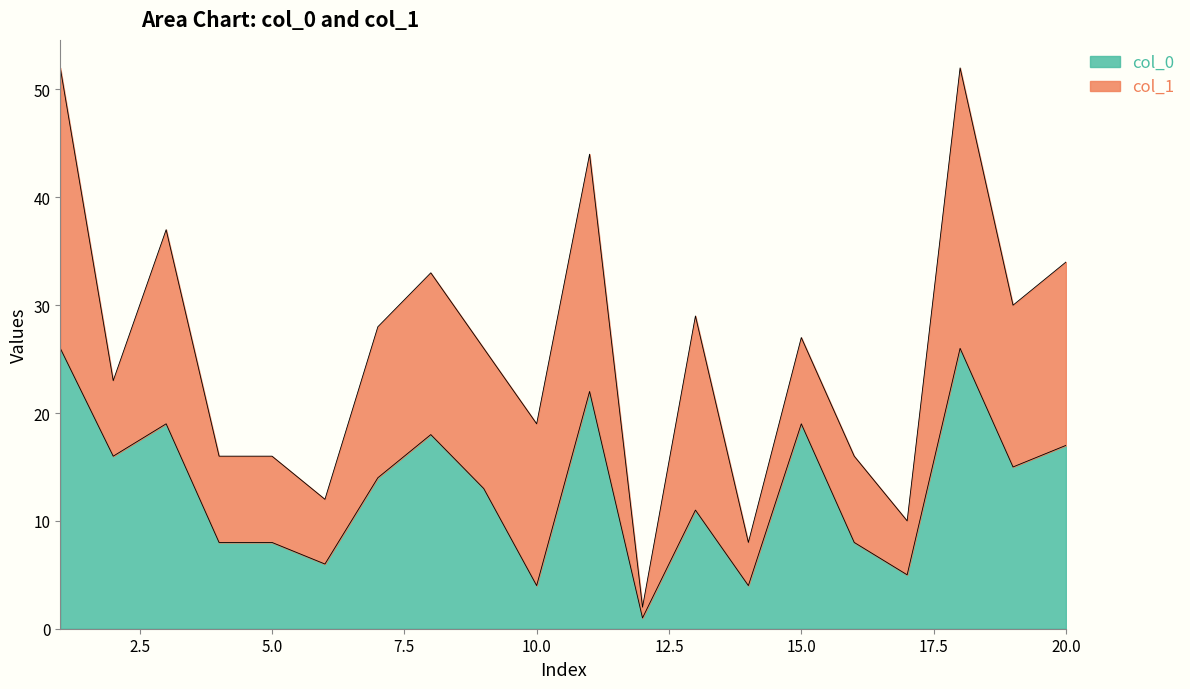

What is the difference between the second highest and minimum values?

25